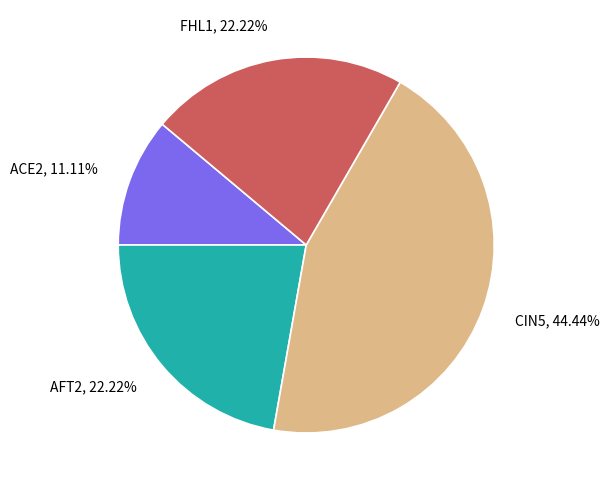

What percentage is the ACE2 slice, to the nearest percent?

11%